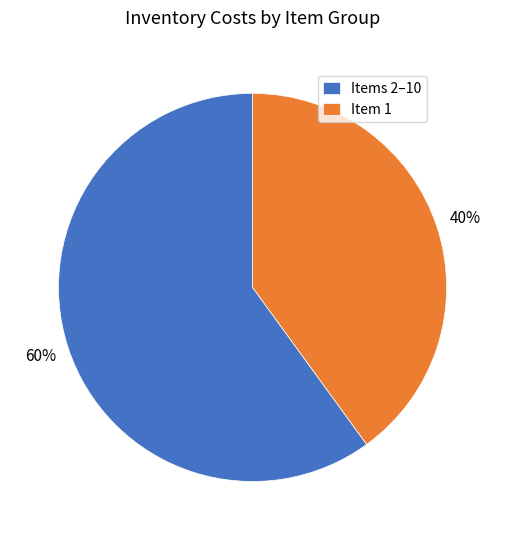

To the nearest percent, what percentage of the pie is Items 2–10?

60%